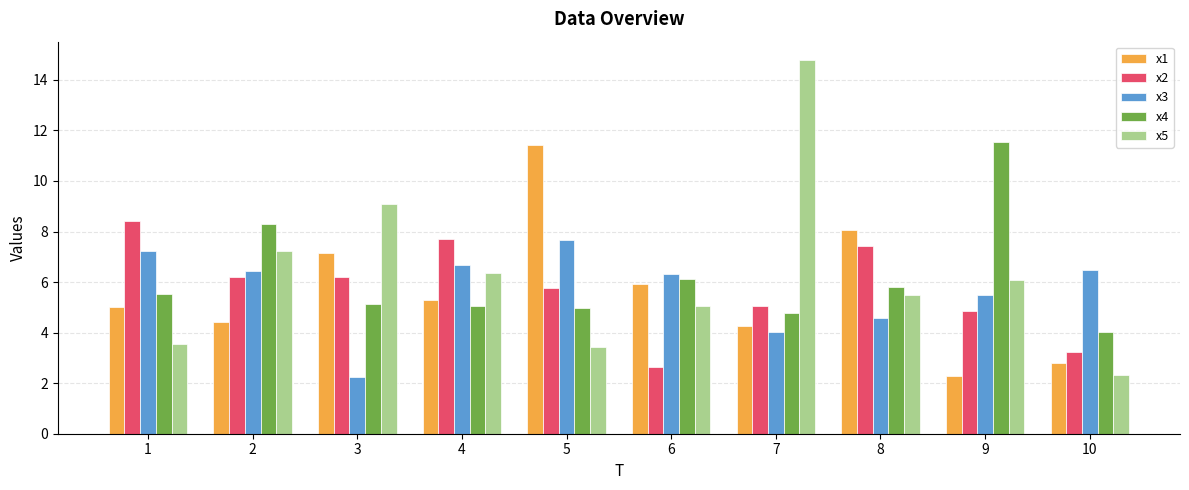

What is the greatest value displayed?

14.8